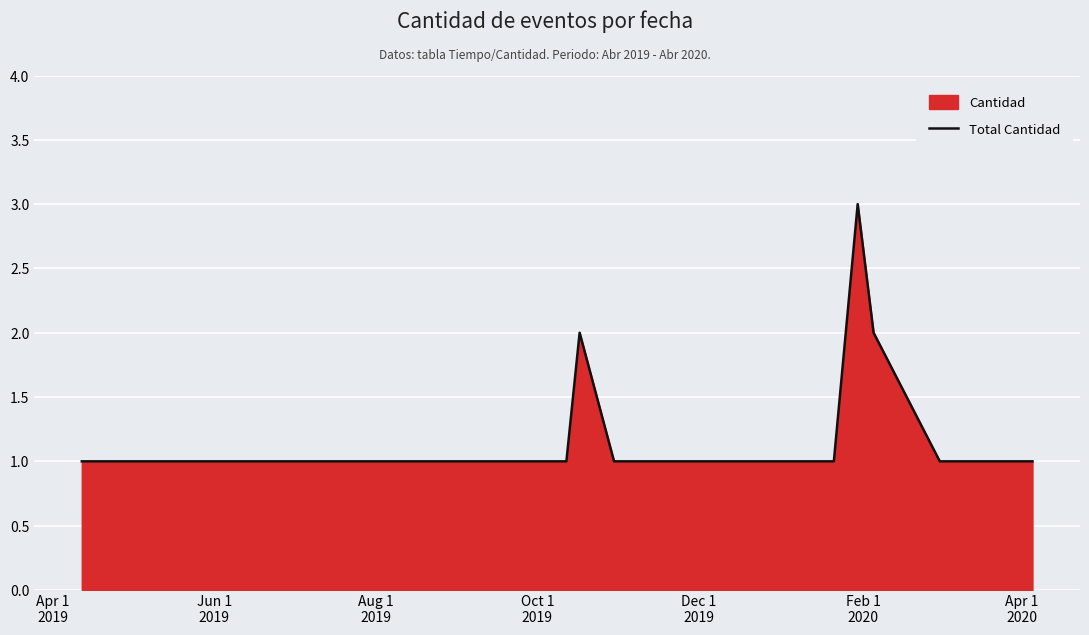

Does the chart display data point markers on the line(s)?

No